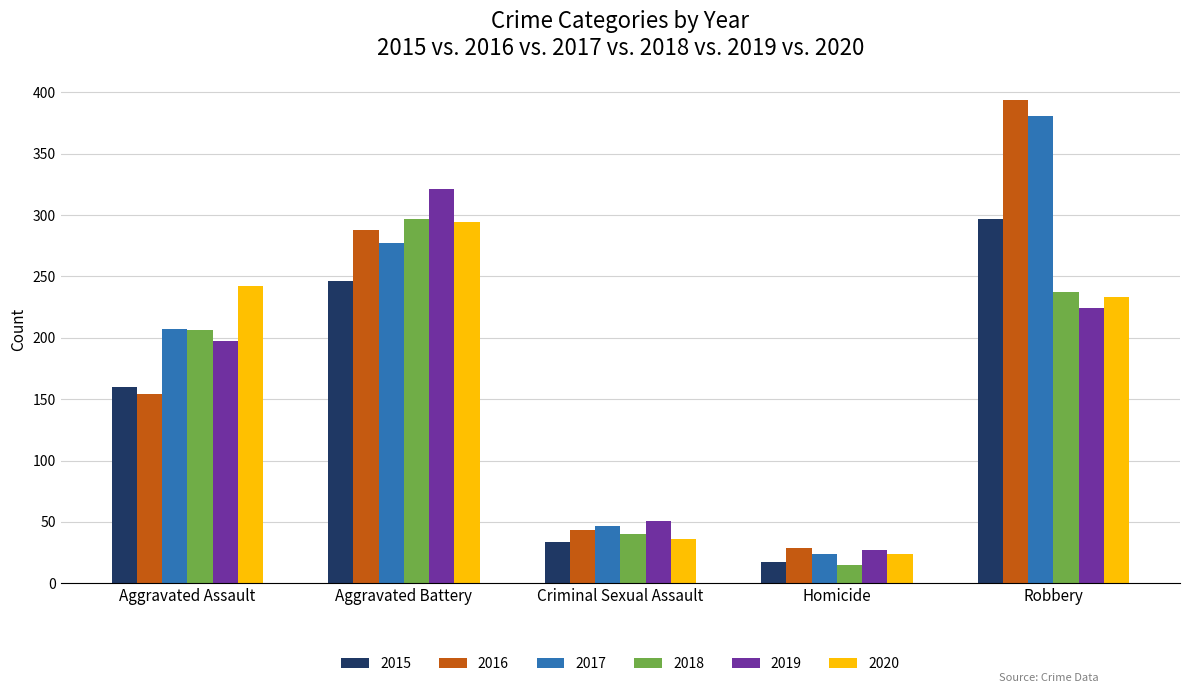

At which category is the sum across all series the highest?

Robbery